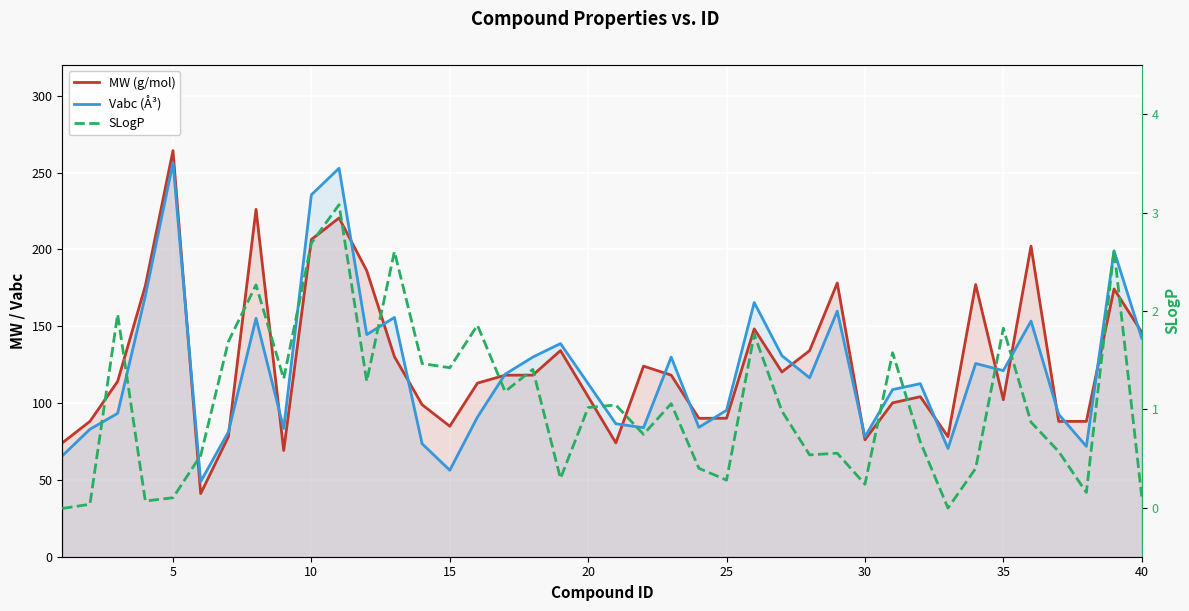

After their last crossing, which series has the higher values: Vabc (Å³) or MW (g/mol)?

MW (g/mol)